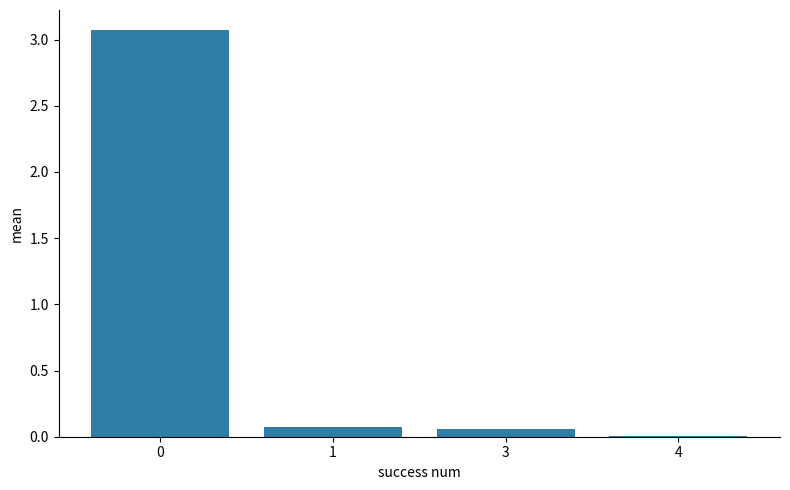

What is the change in value from 0 to 1?

-3.0